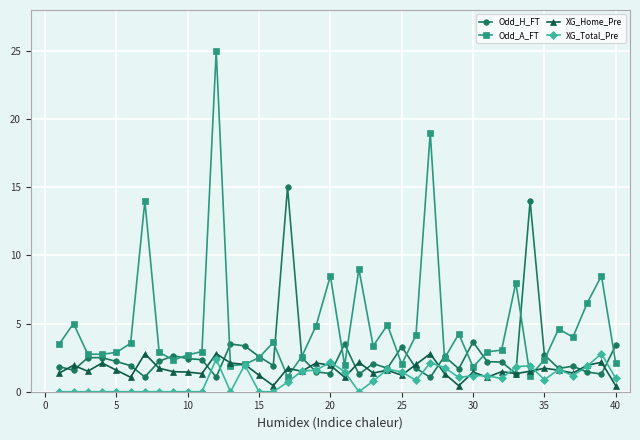

Which series has the largest range (max minus min)?

Odd_A_FT